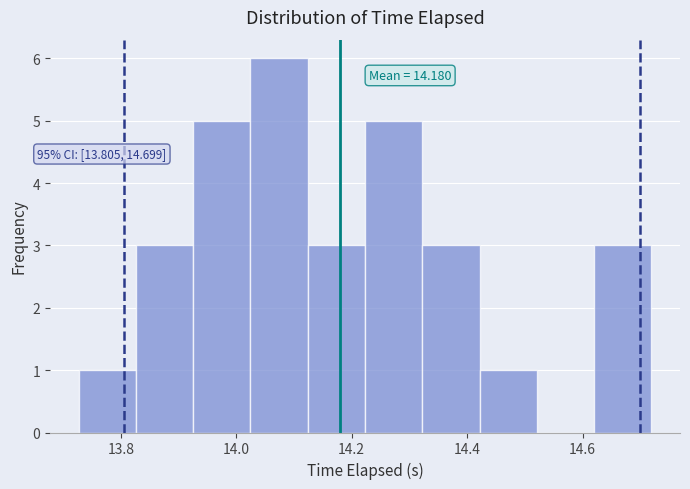

Which range on the x-axis has the tallest bar?

14.02 to 14.12